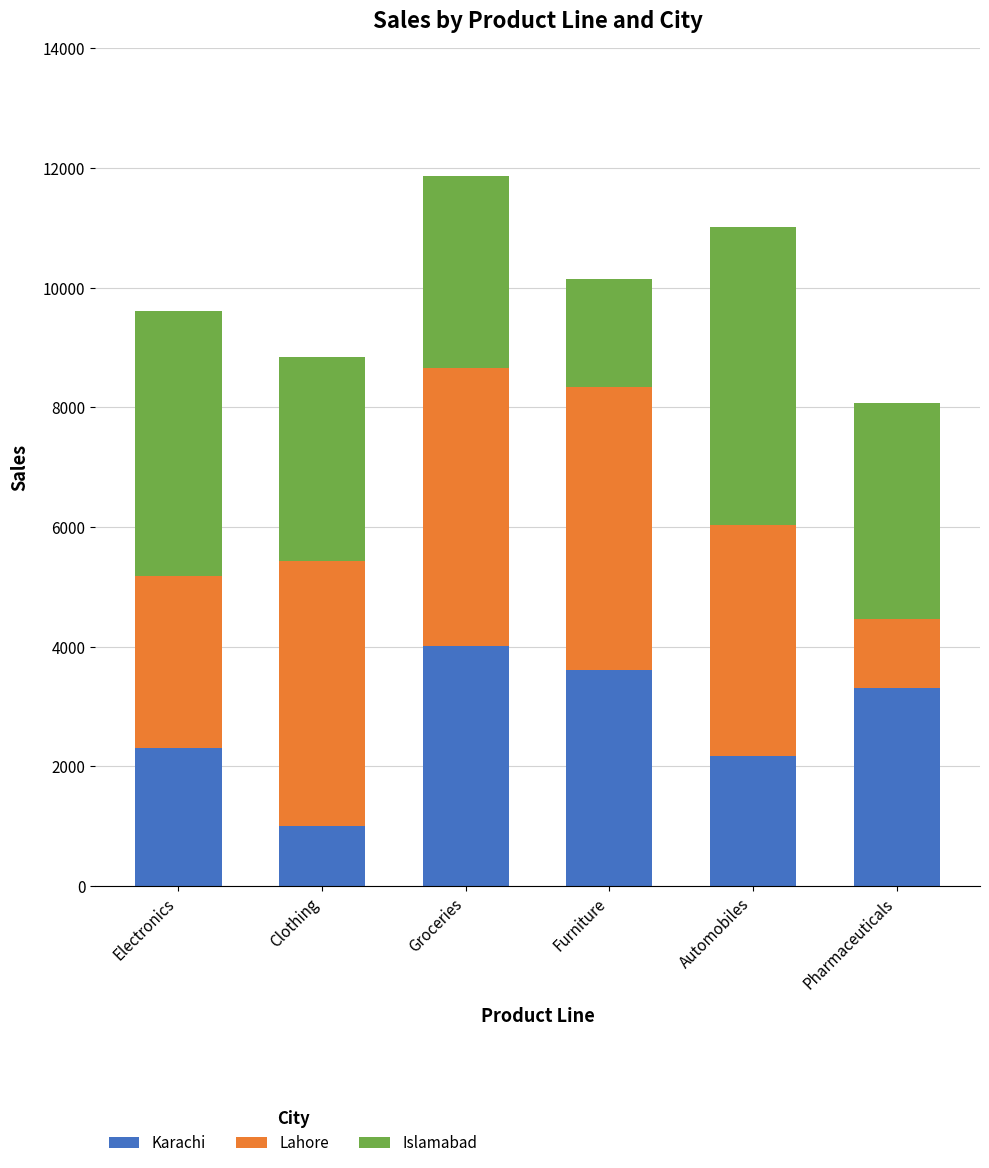

Reading left to right, transcribe the values for Karachi.

Electronics=2313	Clothing=1002	Groceries=4018	Furniture=3617	Automobiles=2180	Pharmaceuticals=3310